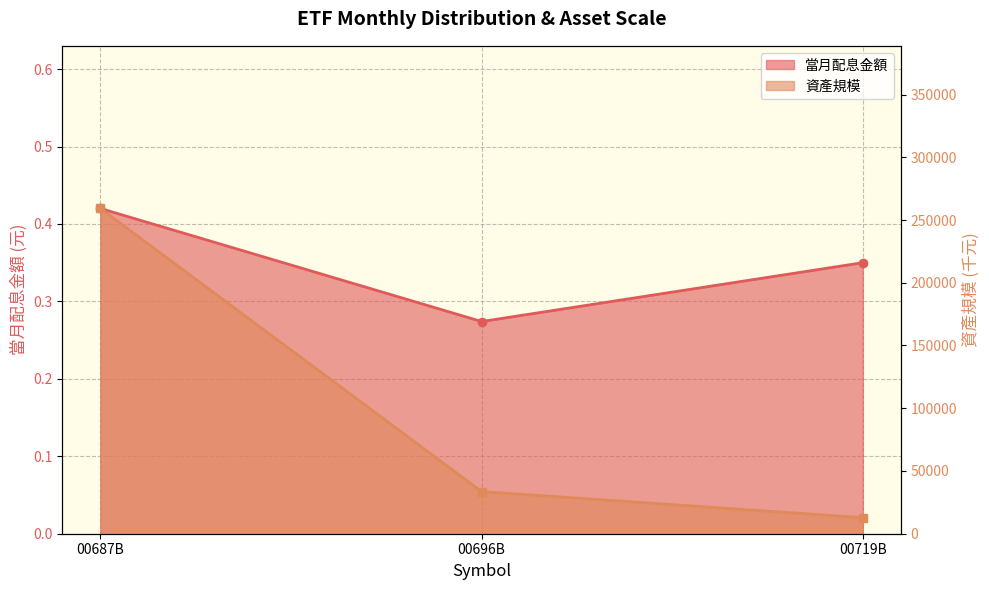

How many 當月配息金額 values are between 0 and 1?

3